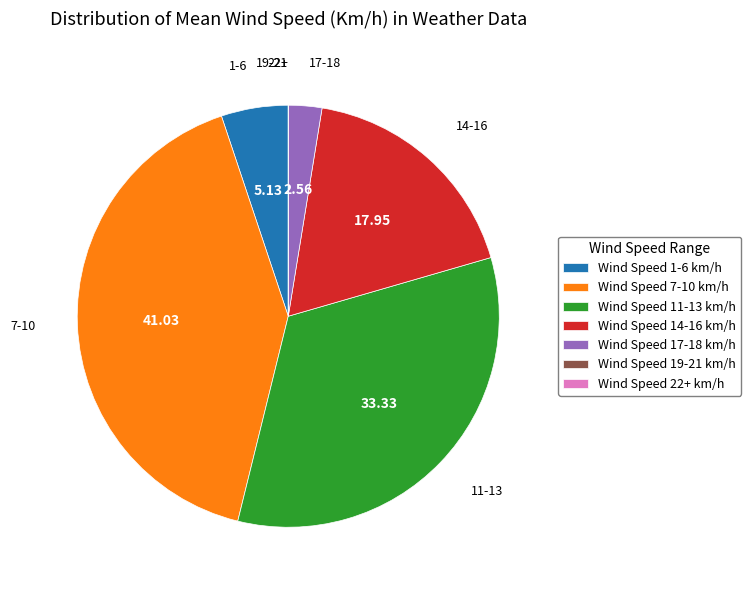

Which has a higher value, Wind Speed 11-13 km/h or Wind Speed 7-10 km/h?

Wind Speed 7-10 km/h